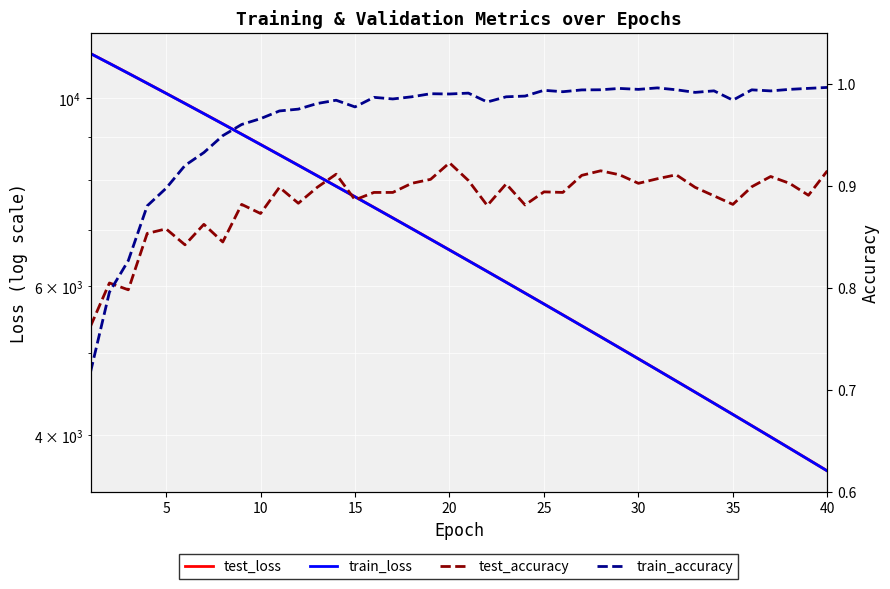

True or false: train_loss and test_loss cross at least once.

False